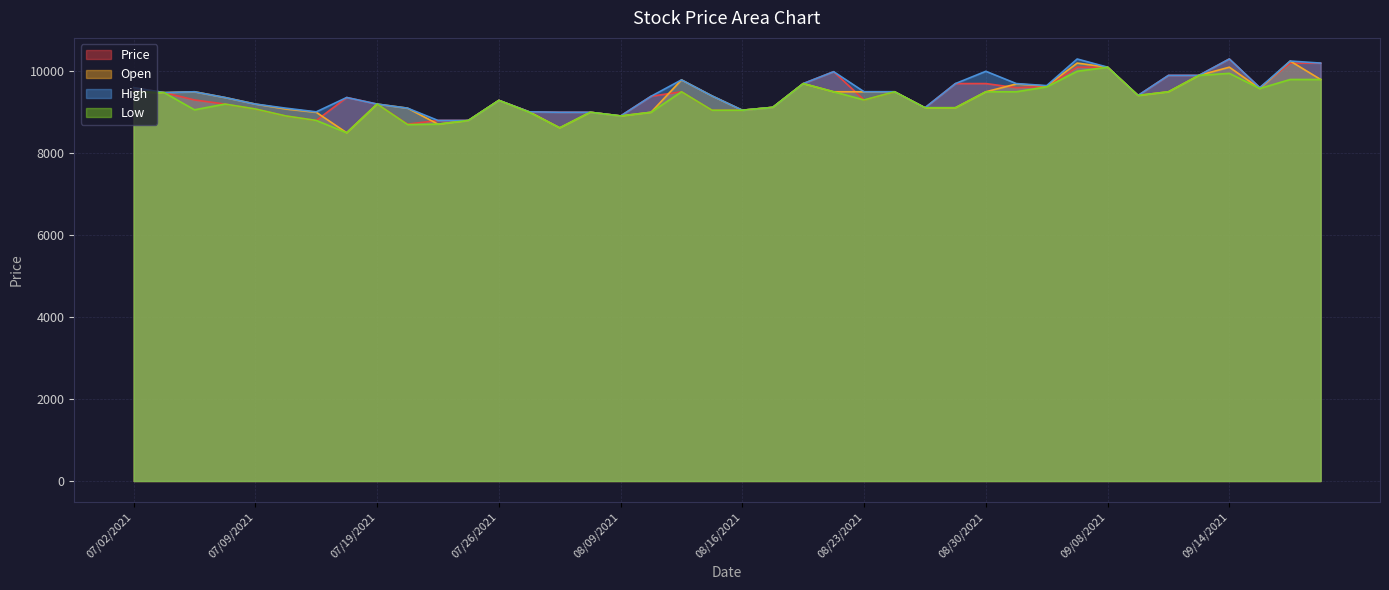

Does the chart have visible grid lines?

Yes